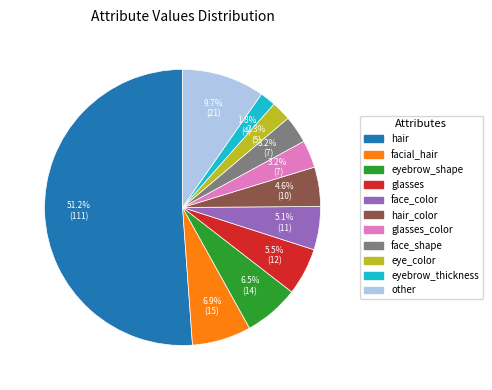

Which slice is the largest?

hair